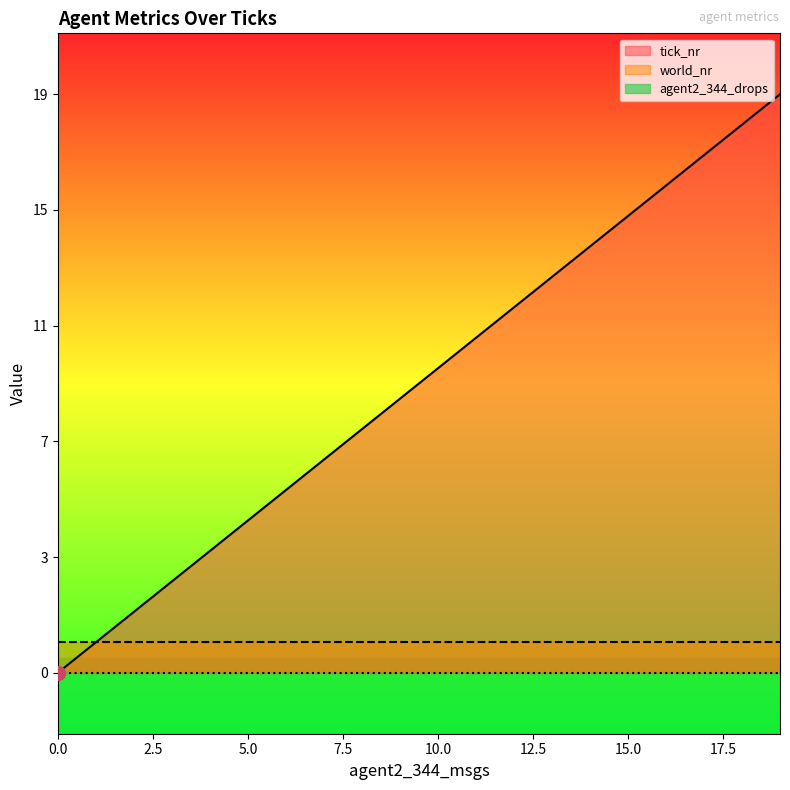

What is the total value across all series at 18?

19